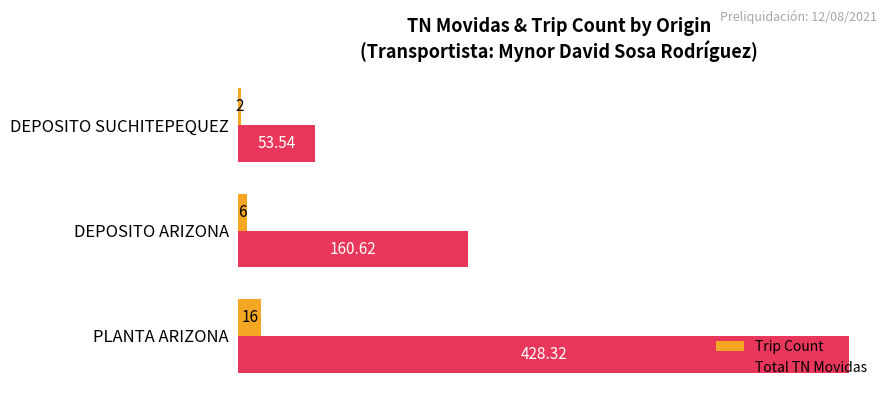

Which category has the lowest value in the Total TN Movidas series?

DEPOSITO SUCHITEPEQUEZ